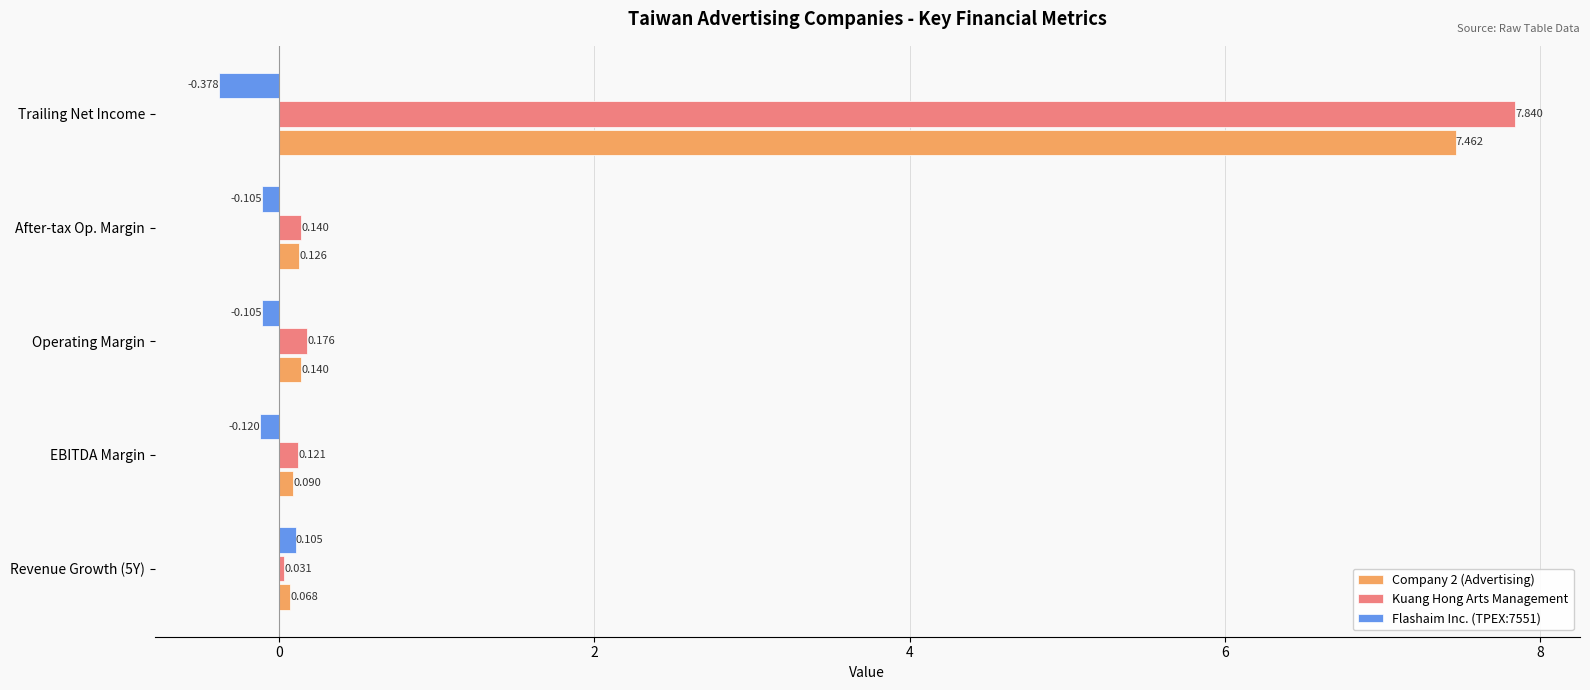

At which category is the sum across all series the highest?

Trailing Net Income